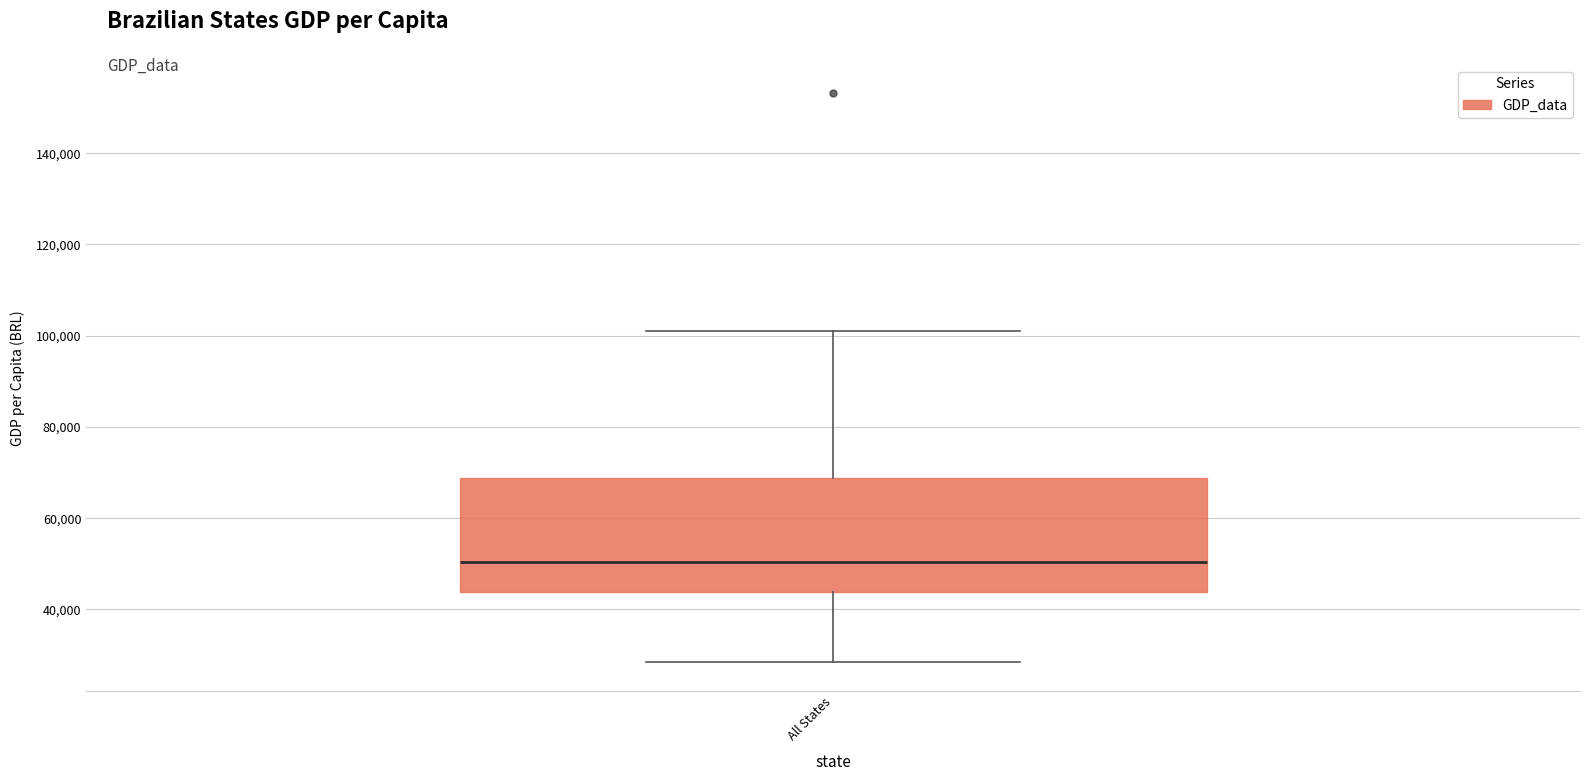

Transcribe this box plot: give where the median line is, the range the box spans, and where the two whiskers end, as read against the y-axis. The values are not printed on the chart, so give them approximately, as read against the axis.

median 50000, box 44000 to 68000, whiskers 28000 to 100000